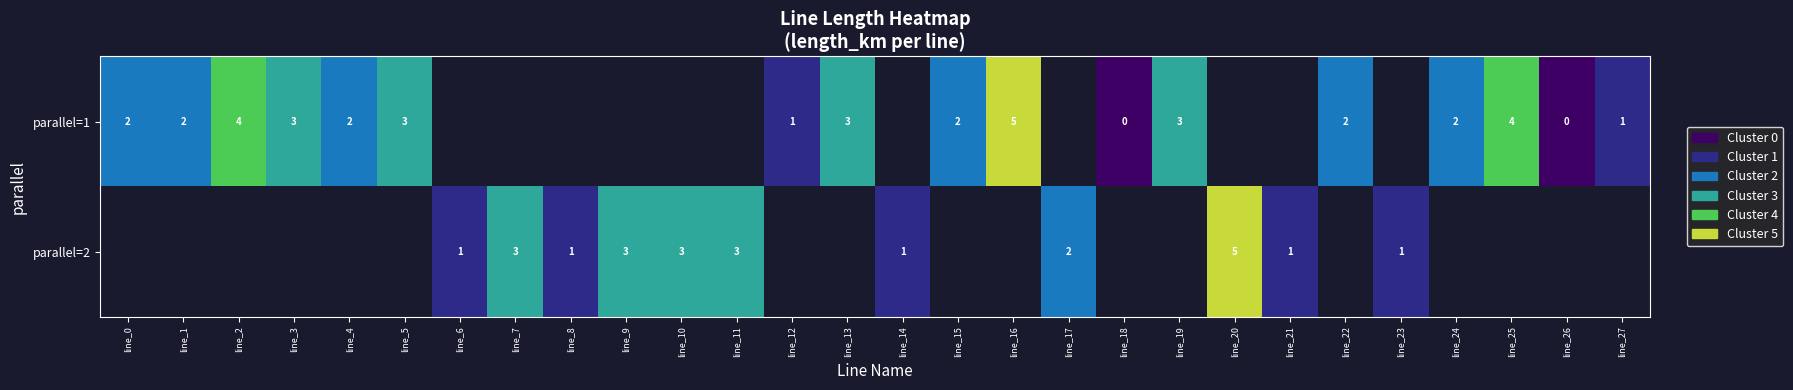

Count the number of categories in the chart.

28